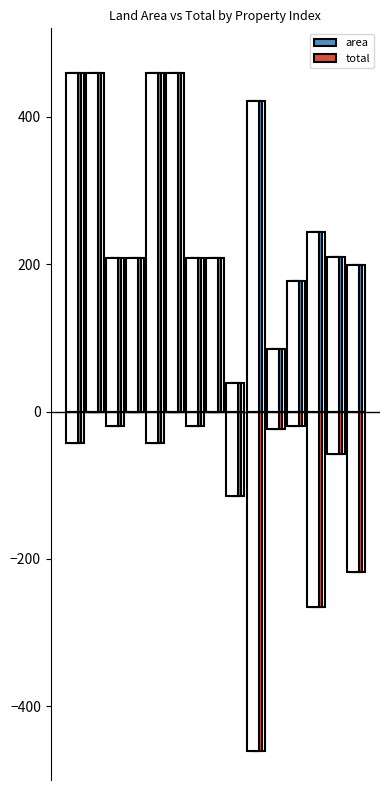

At which category is the sum across all series the highest?

1